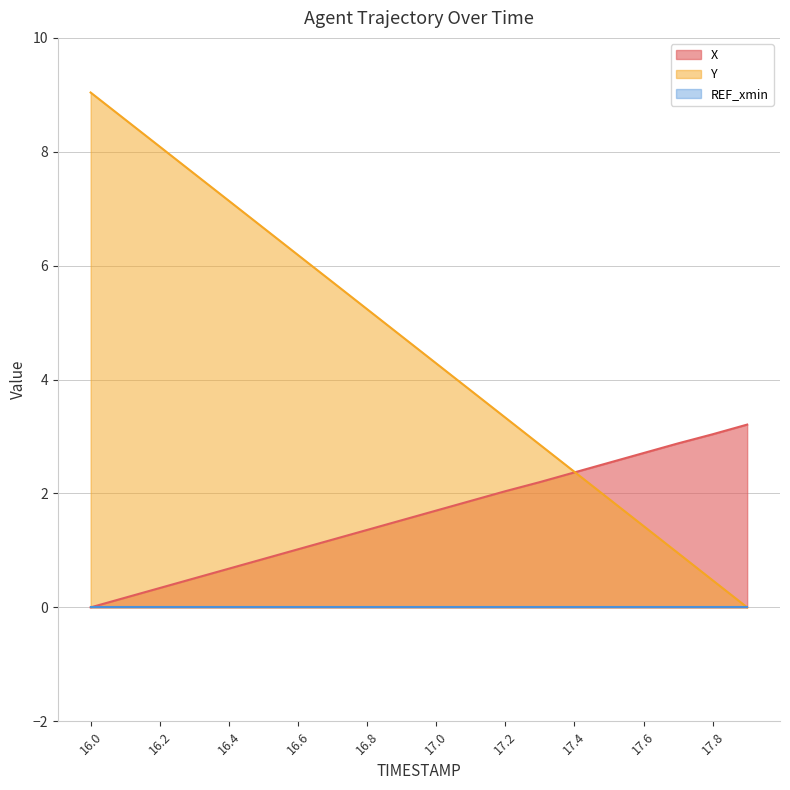

What is the label of the 19th point from the left?

17.8